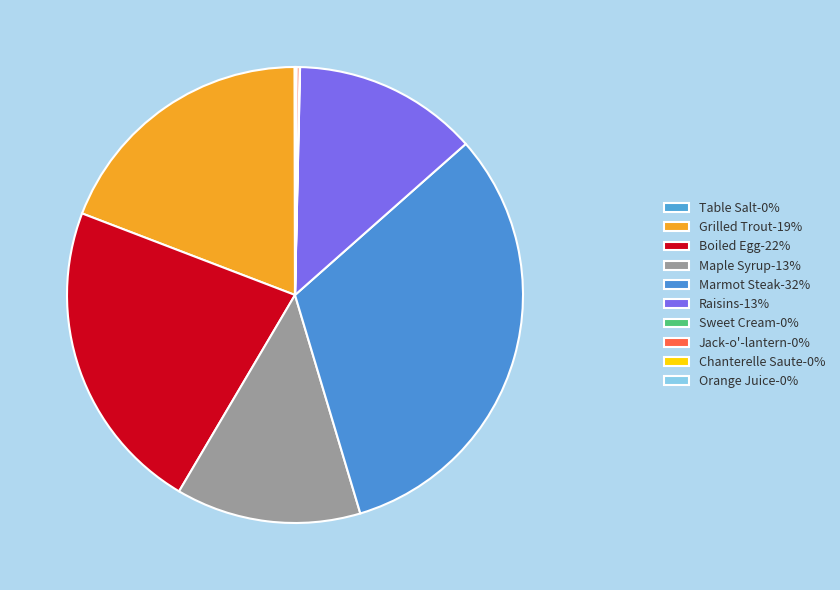

How many slices are in this pie chart?

10